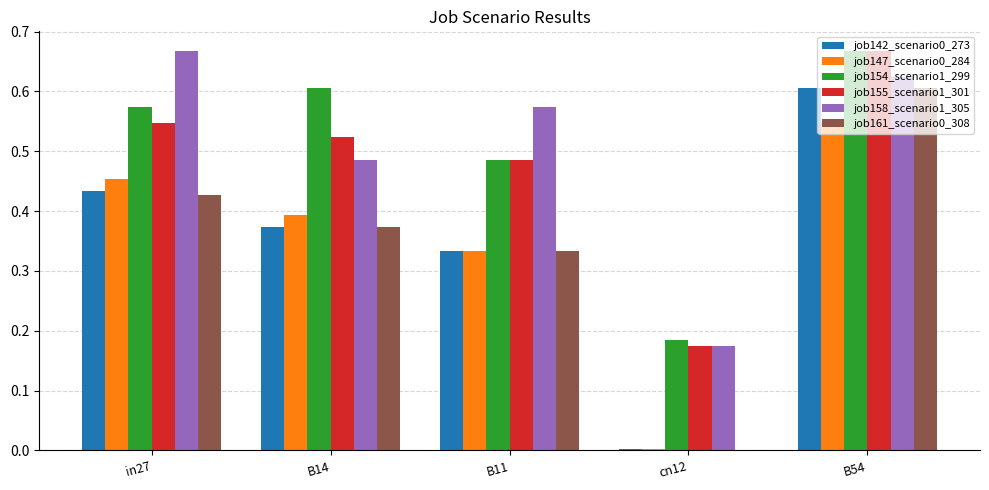

The value of job158_scenario1_305 at cn12 is 0.1. True or false?

False